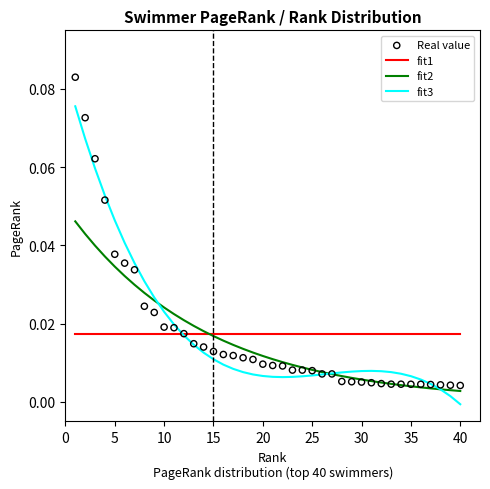

Which series contains the highest Y value?

Real value